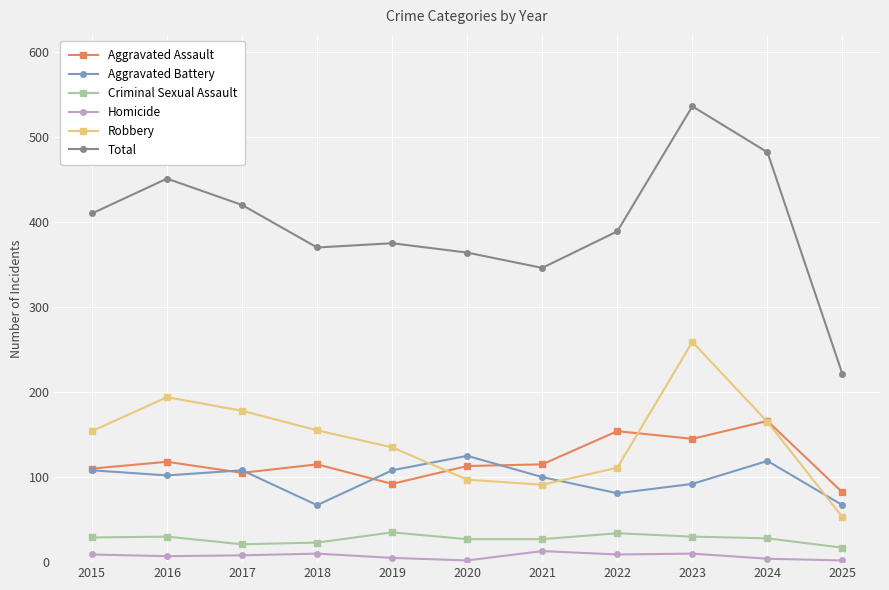

Is it true that Aggravated Battery equals 100 at 2021?

True